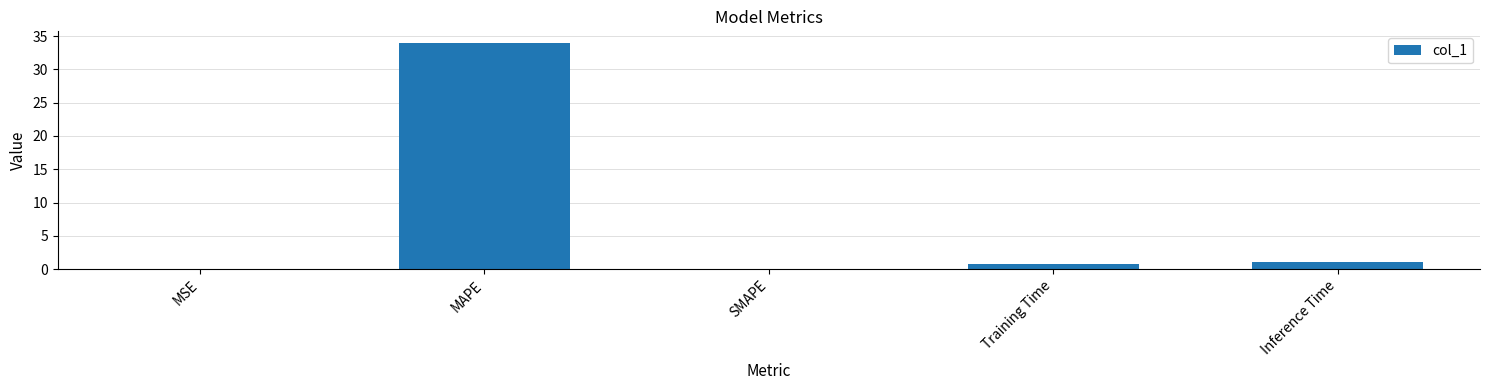

True or false: the data shows 11.8 at SMAPE.

False